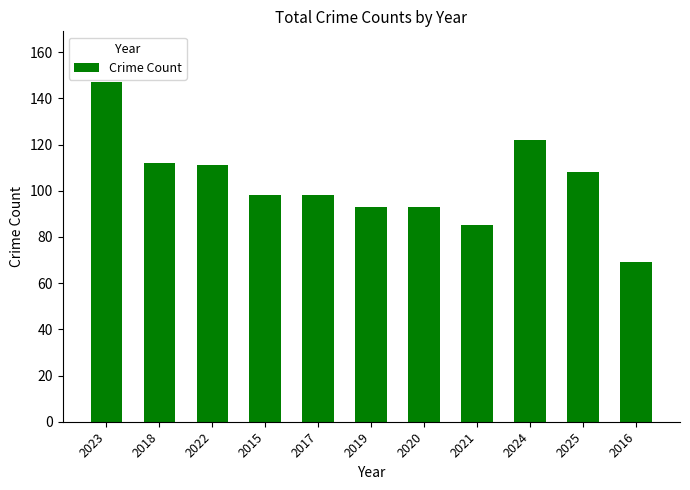

What is the label of the 9th bar from the left?

2024